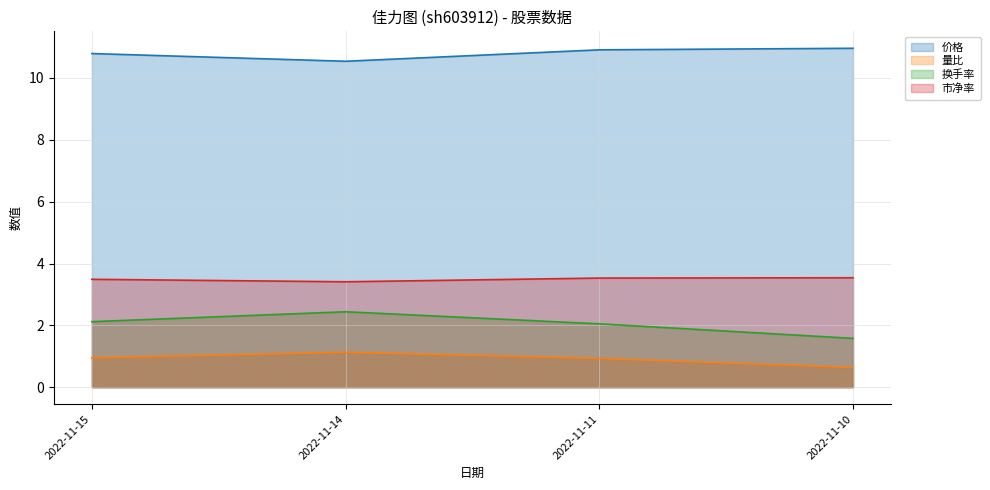

How many series are shown in this chart?

4